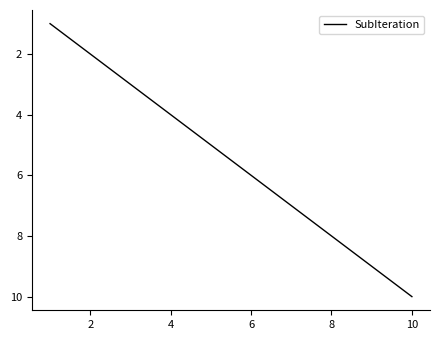

What is the difference between the maximum and minimum values?

9